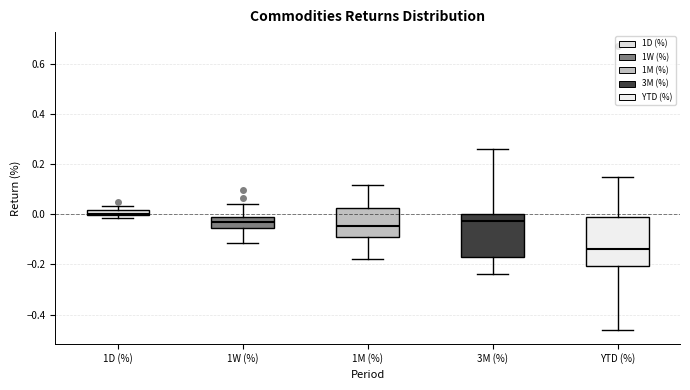

Where does the lower whisker of the box for 3M (%) end on the y-axis? The values are not printed on the chart, so give them approximately, as read against the axis.

-0.24